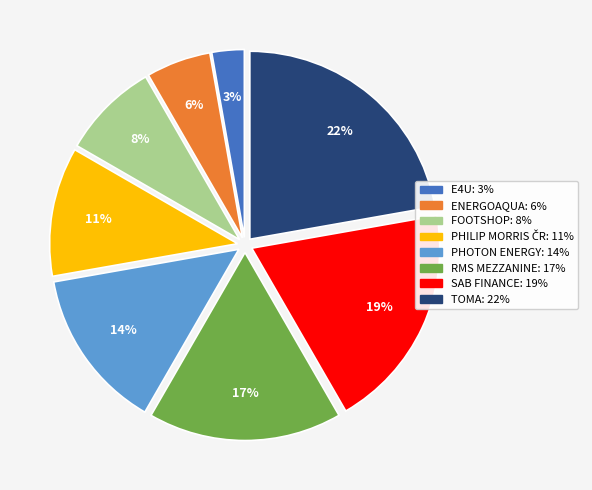

Which category has the smallest portion of the pie?

E4U